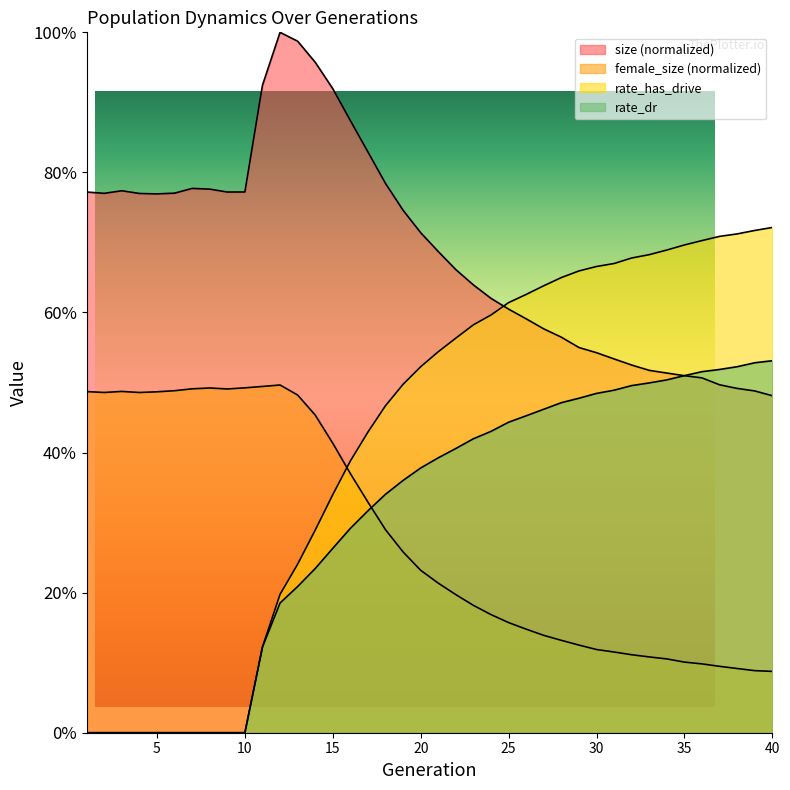

The rate_dr series shows 0.6 at 22. True or false?

False